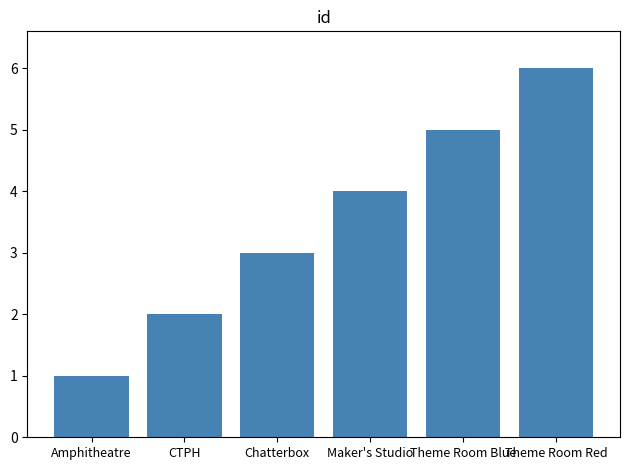

List the labels in order of value, largest first.

Theme Room Red, Theme Room Blue, Maker's Studio, Chatterbox, CTPH, Amphitheatre